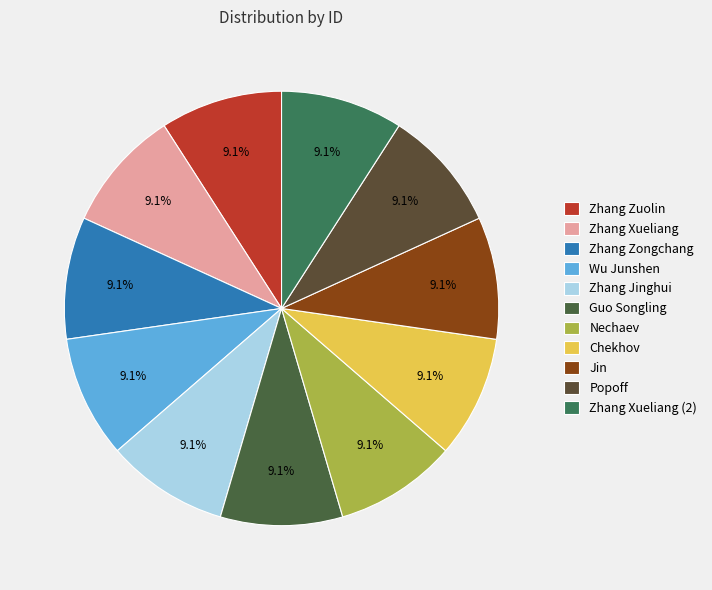

What portion of the pie excludes Zhang Xueliang (2)?

90.9%